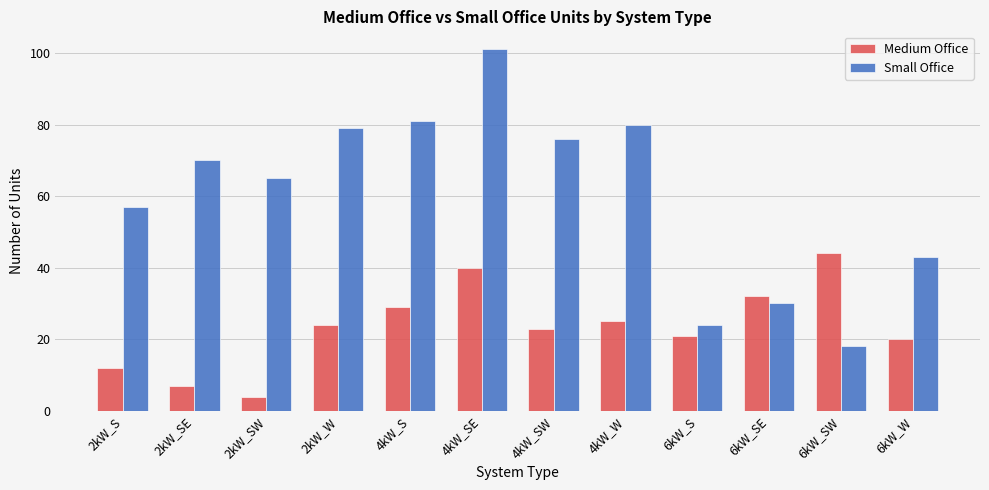

What is the sum of the Small Office values at 4kW_SE and 6kW_W?

144